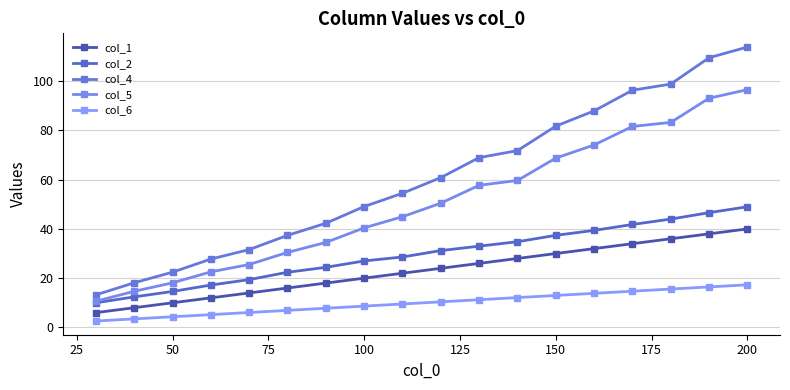

Reading left to right, extract all data points from this chart.

col_1: 6.0	8.0	10.0	12.0	14.0	16.0	18.0	20.0	22.0	24.0	26.0	28.0	30.0	32.0	34.0	36.0	38.0	40.0
col_2: 10.0	12.4	14.6	17.2	19.4	22.4	24.4	27.0	28.6	31.2	33.0	34.8	37.4	39.4	41.8	44.0	46.6	49.0
col_4: 13.2	18.1	22.4	27.8	31.6	37.4	42.3	49.1	54.5	60.8	69.0	71.8	81.7	87.9	96.3	98.8	109.5	113.9
col_5: 10.6	14.7	18.1	22.6	25.5	30.5	34.5	40.4	45.0	50.5	57.7	59.7	68.8	74.1	81.6	83.2	93.1	96.6
col_6: 2.6	3.5	4.3	5.2	6.1	6.9	7.8	8.7	9.5	10.4	11.2	12.1	13.0	13.8	14.7	15.6	16.4	17.3